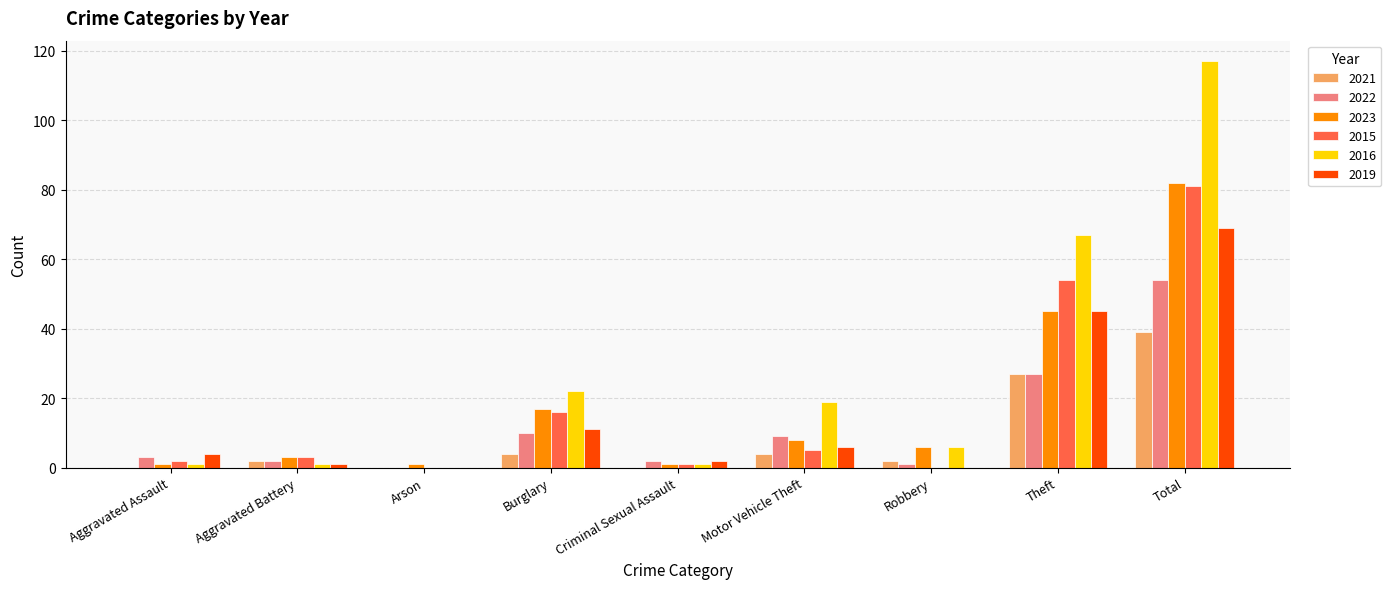

What is the greatest value displayed?

117